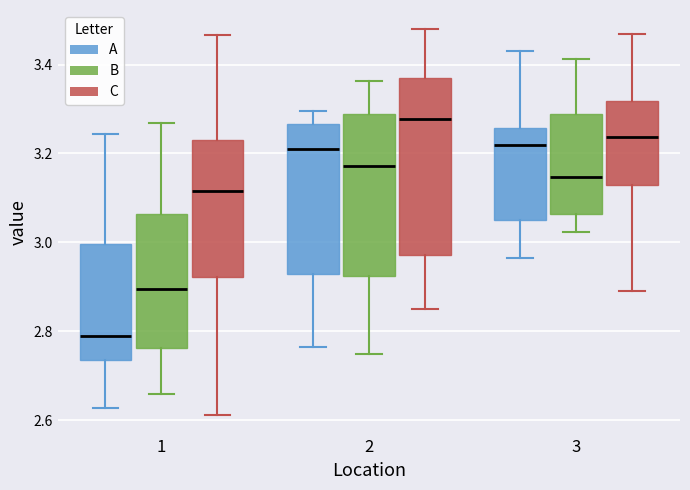

Where does the upper whisker of the box for 2 (B) end on the y-axis? The values are not printed on the chart, so give them approximately, as read against the axis.

3.36